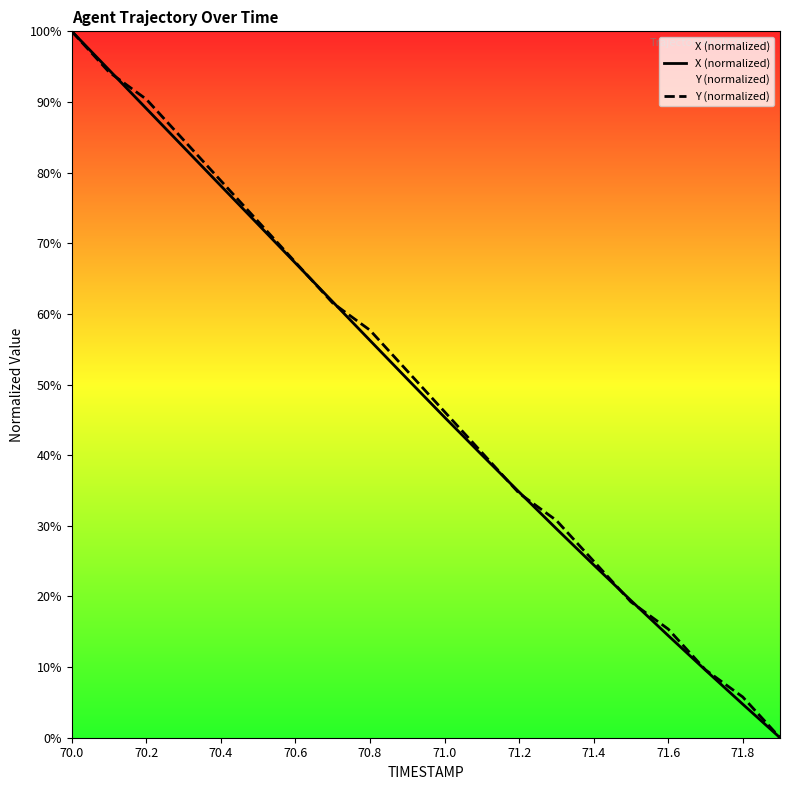

What are all the series names shown in the legend?

X (normalized), Y (normalized)